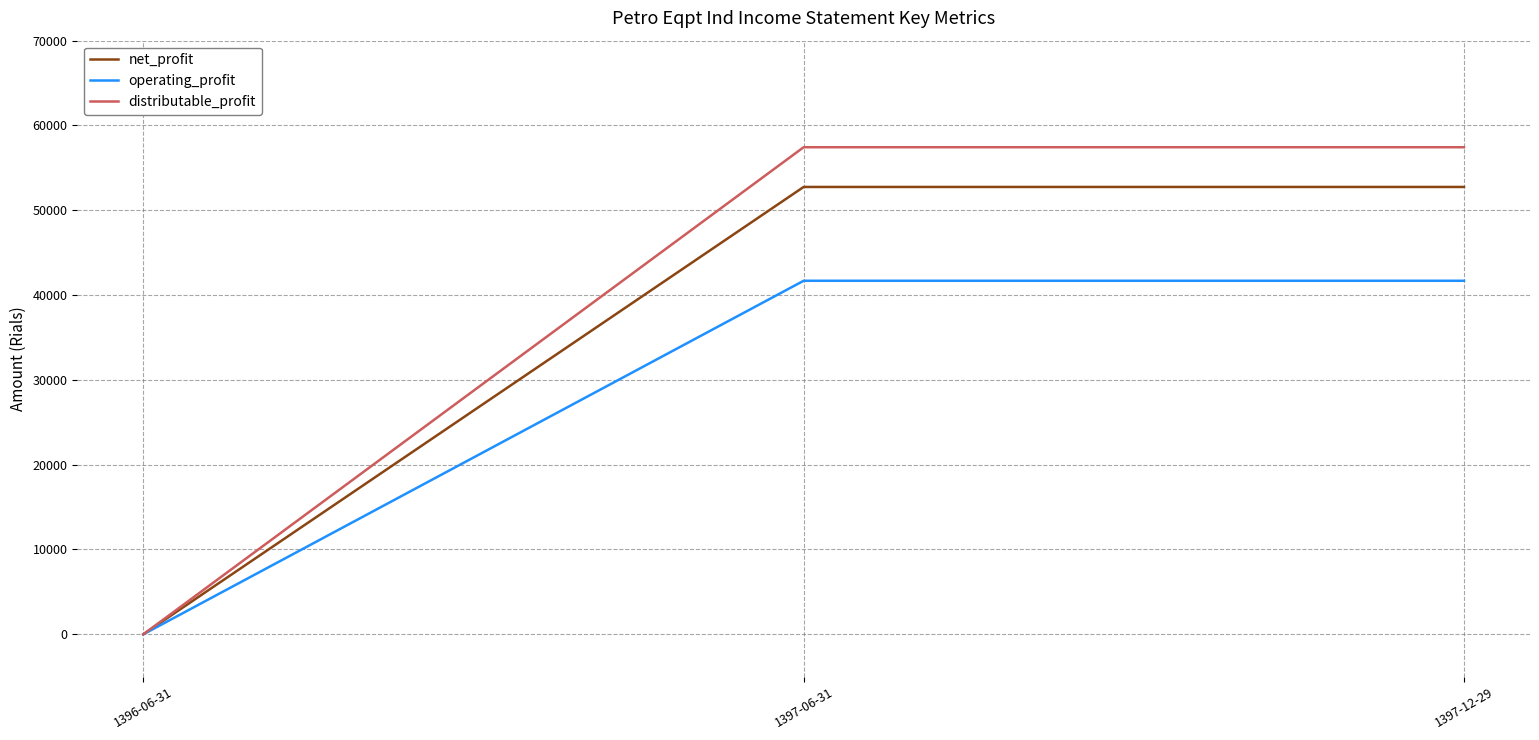

What are all the series names shown in the legend?

net_profit, operating_profit, distributable_profit